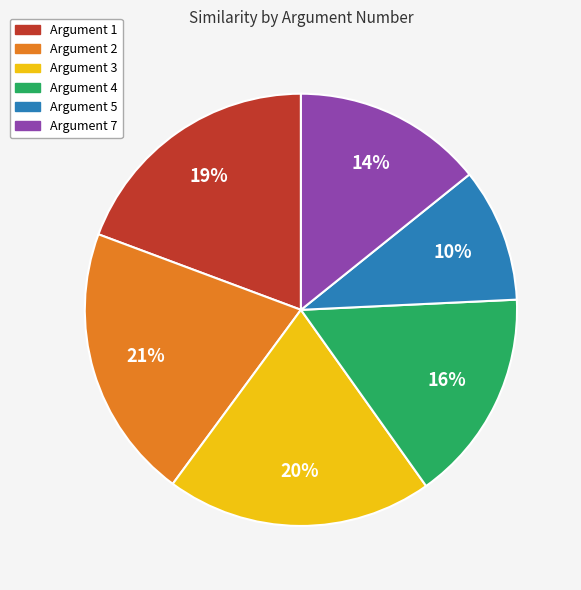

Does any single category account for the majority?

No